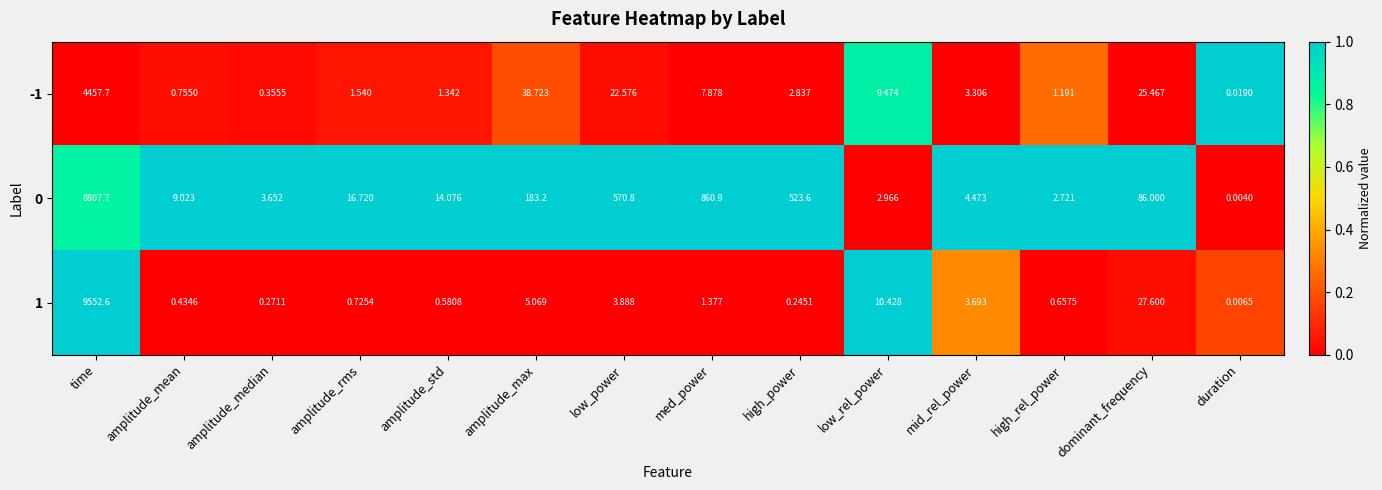

At which category is the sum across all series the highest?

time